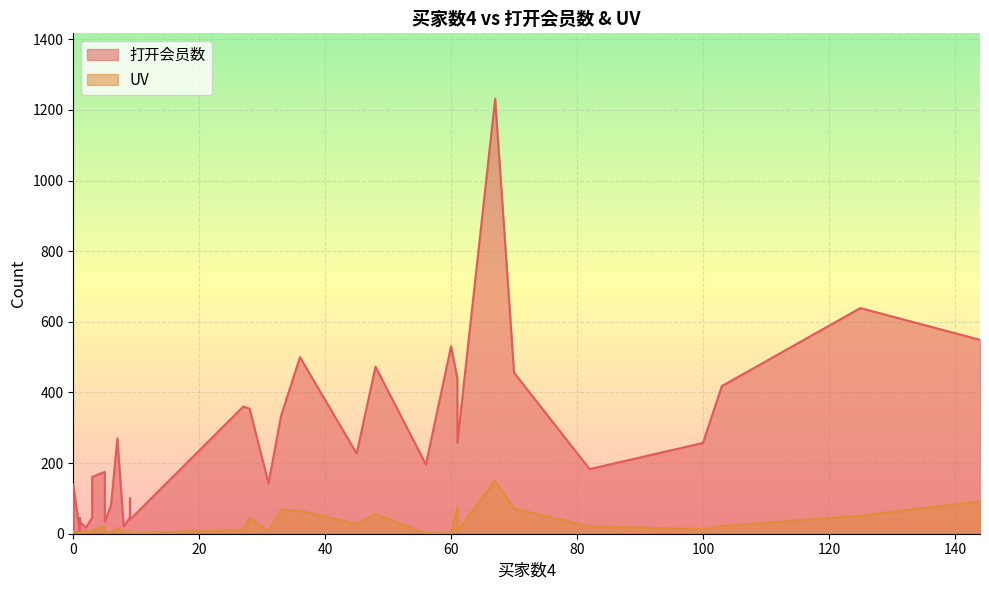

True or false: UV and 打开会员数 intersect in this chart.

False